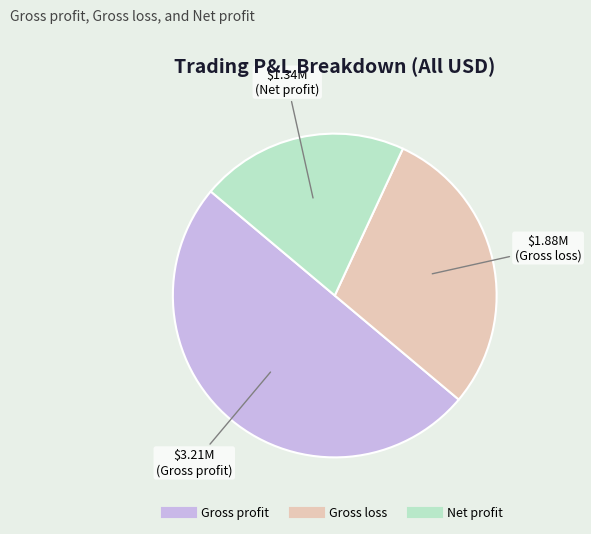

Which category has the smallest portion of the pie?

Net profit